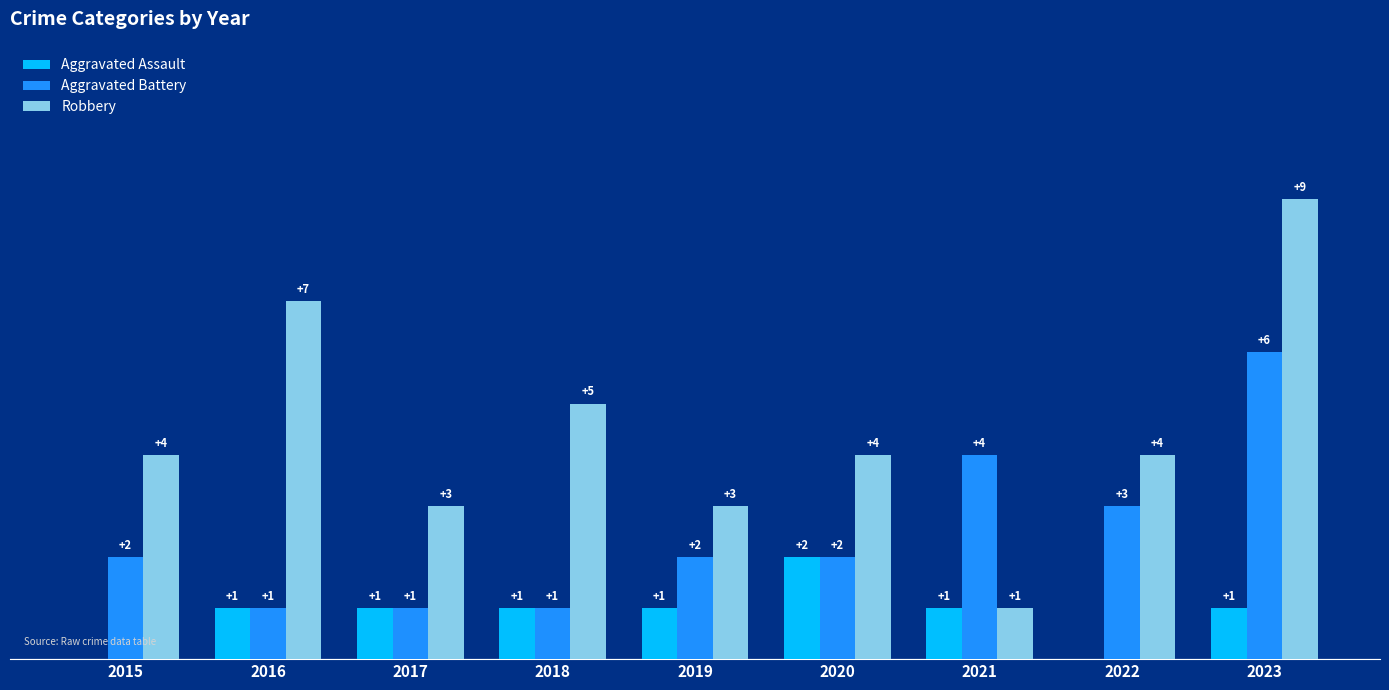

Is the value of Aggravated Battery at 2019 greater than the value of Robbery at 2021?

Yes